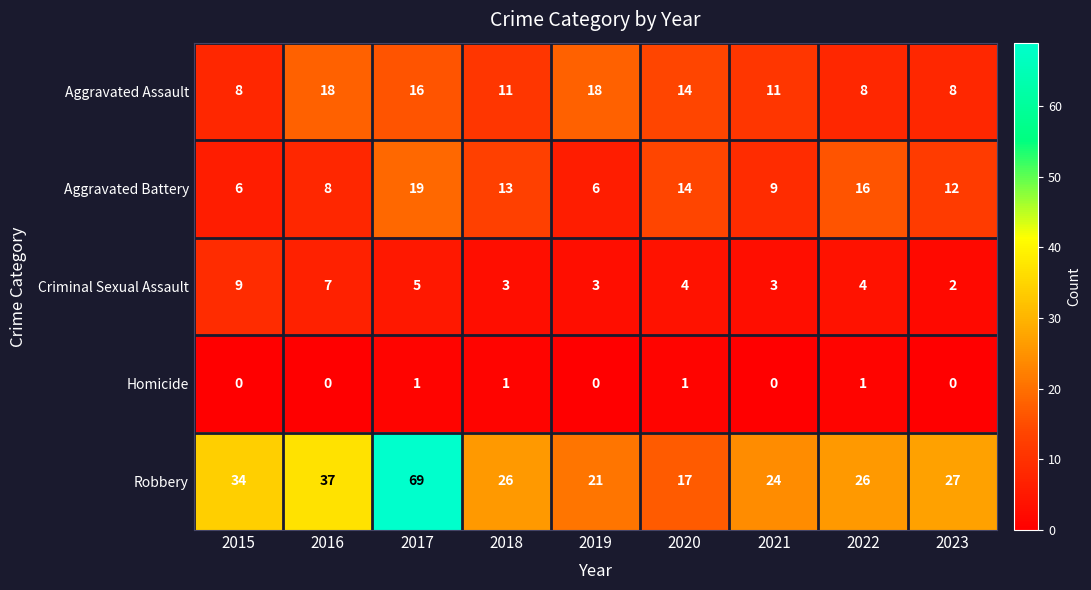

Where does the Aggravated Assault series first go above 11?

2016